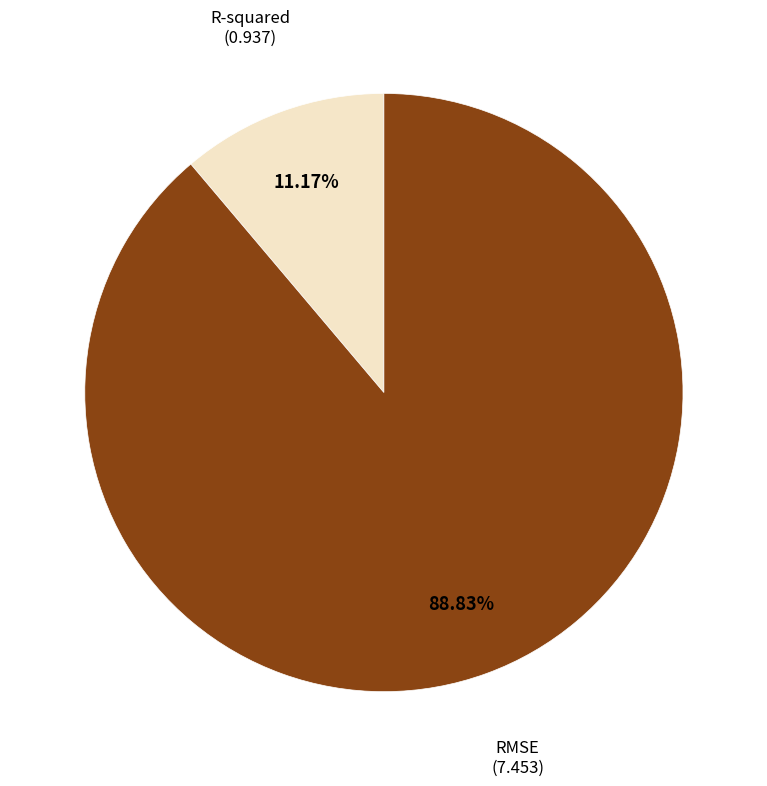

Is there a majority slice in this chart?

Yes